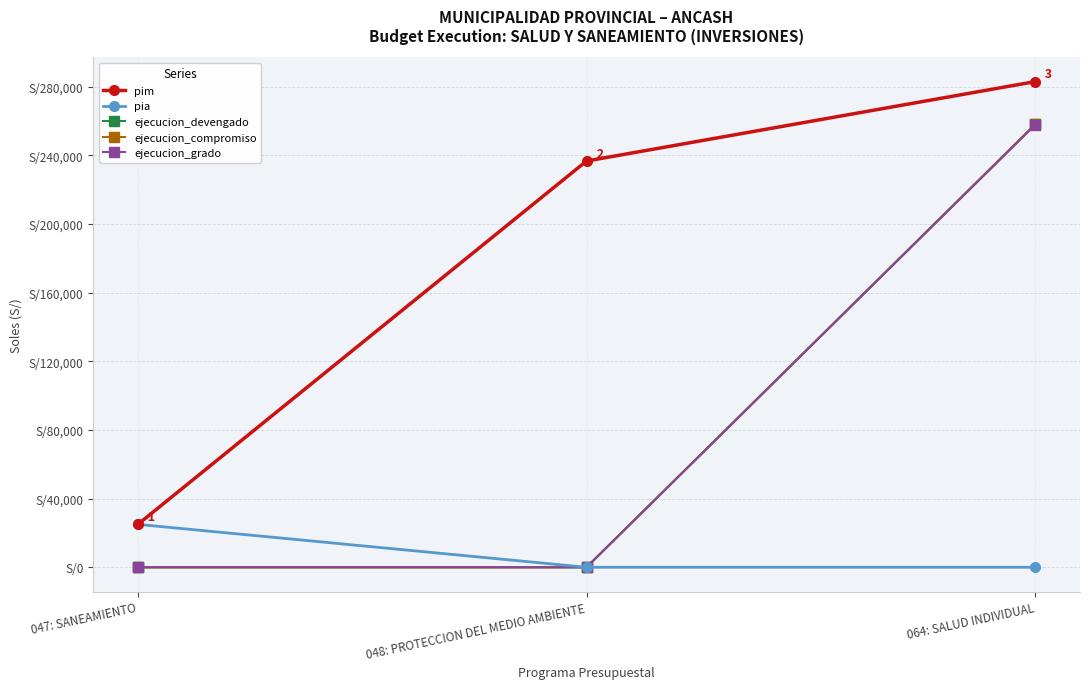

What is the value of the pim point at the 2nd from the left?

236668